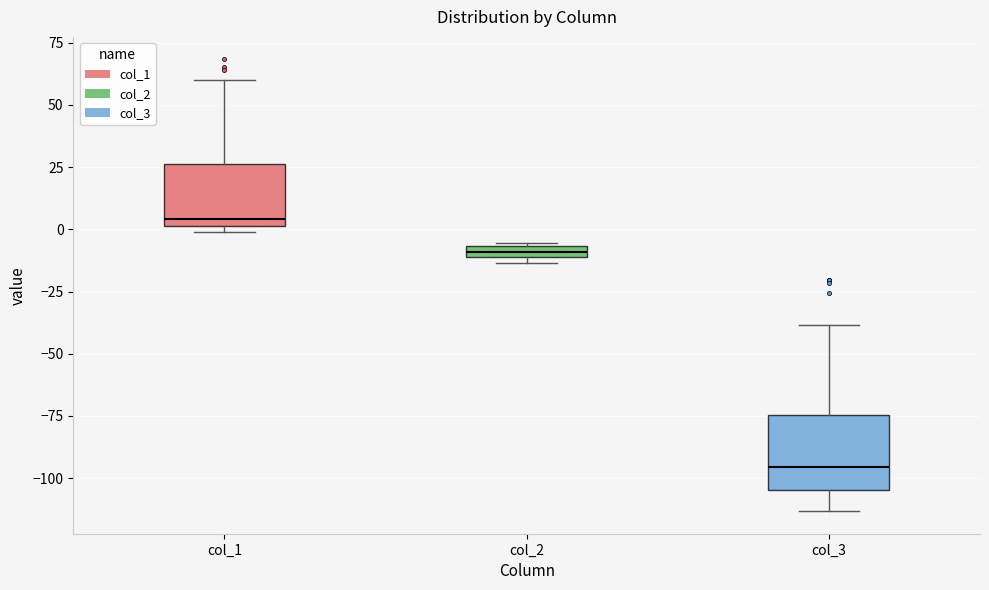

Where is the lower edge of the box for col_1 on the y-axis? The values are not printed on the chart, so give them approximately, as read against the axis.

0